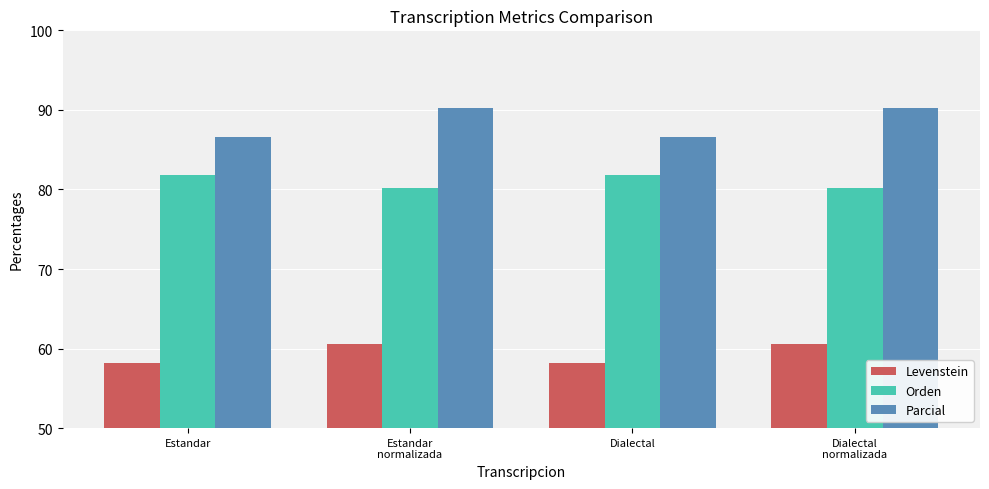

What is the sum of all Parcial values?

353.6